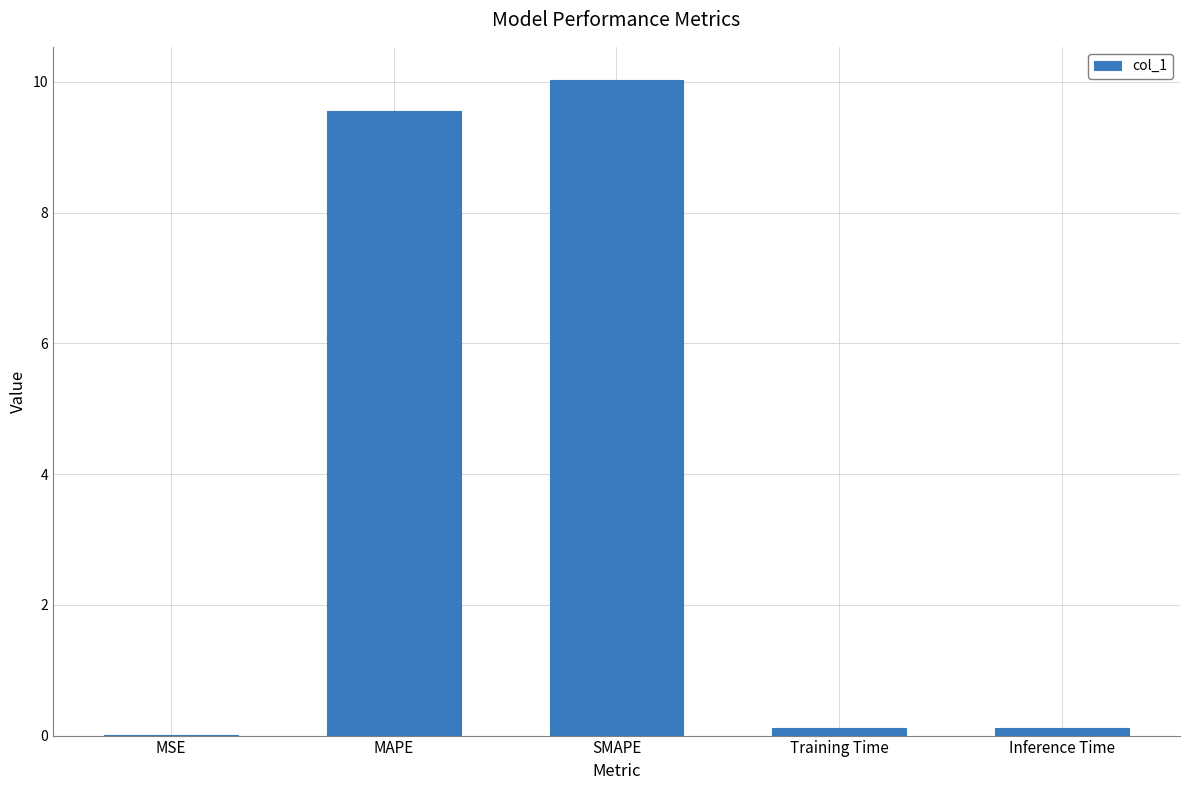

Is it true that the value at MAPE is 9.6?

True